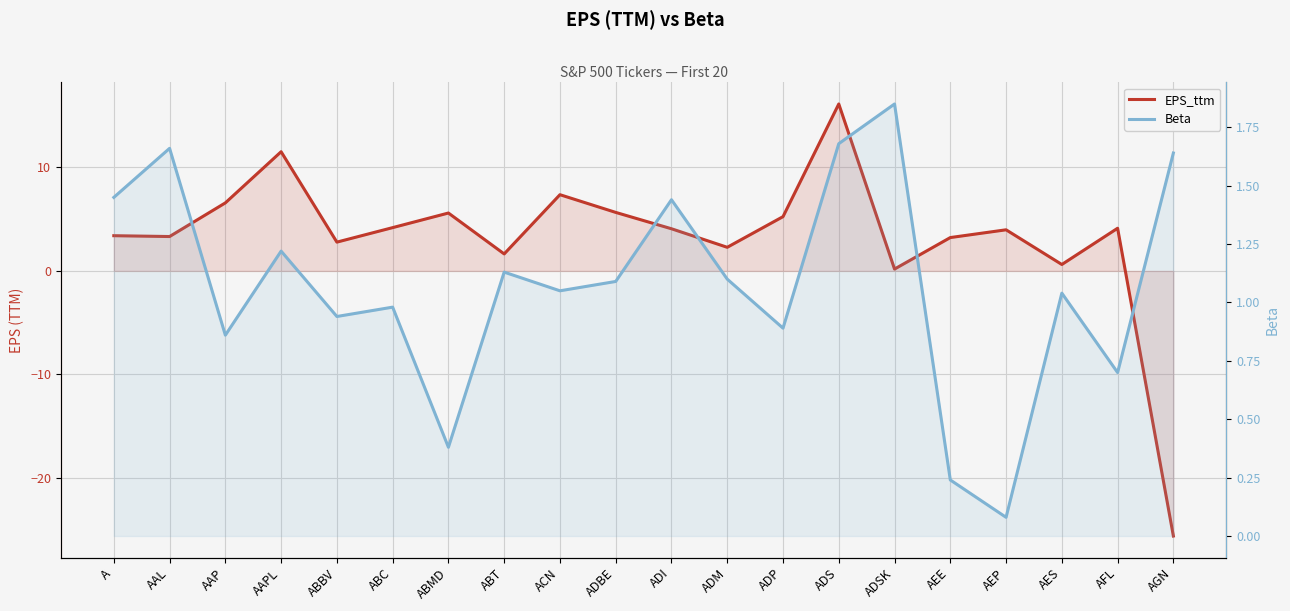

List the labels in order of EPS_ttm value, smallest first.

AGN, ADSK, AES, ABT, ADM, ABBV, AEE, AAL, A, AEP, ADI, AFL, ABC, ADP, ABMD, ADBE, AAP, ACN, AAPL, ADS